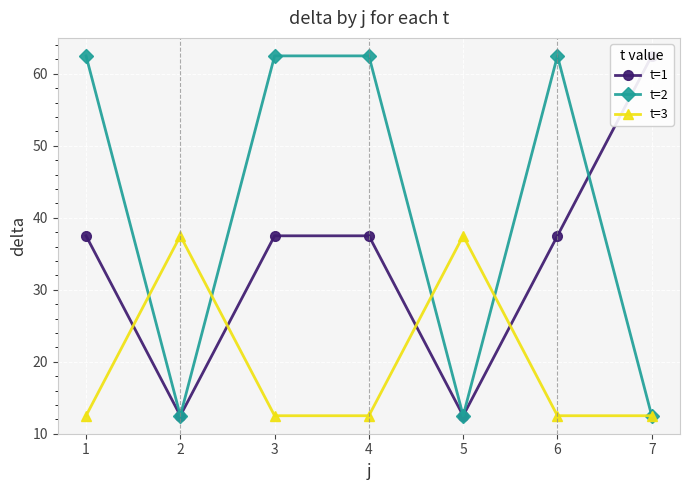

Where is t=2 nearest to the value 37?

2